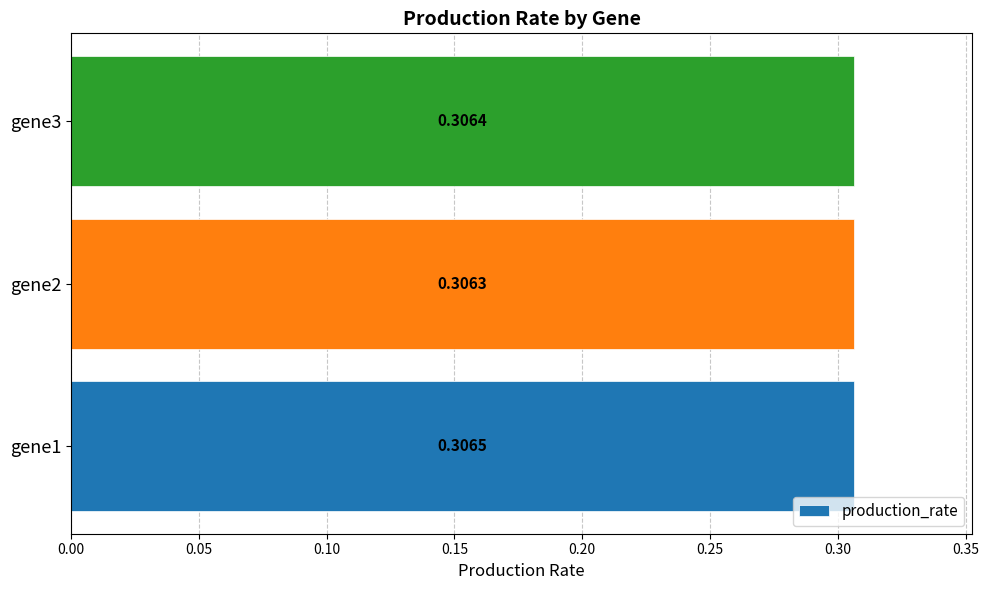

Between gene1 and gene2, which is larger?

gene1